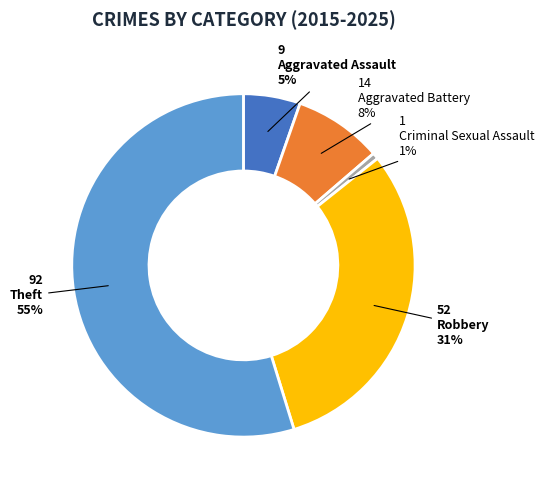

Approximately how many times larger is the value at Aggravated Assault compared to Aggravated Battery?

0.6